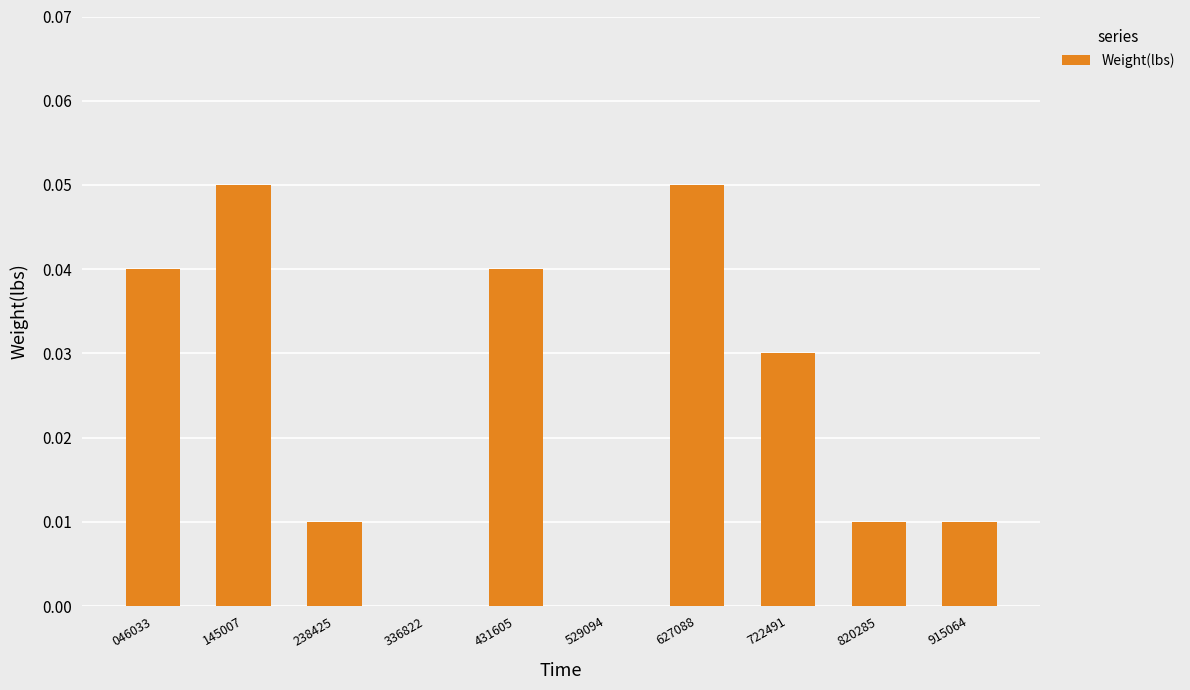

Is it true that the value at 722491 is 0.0?

True